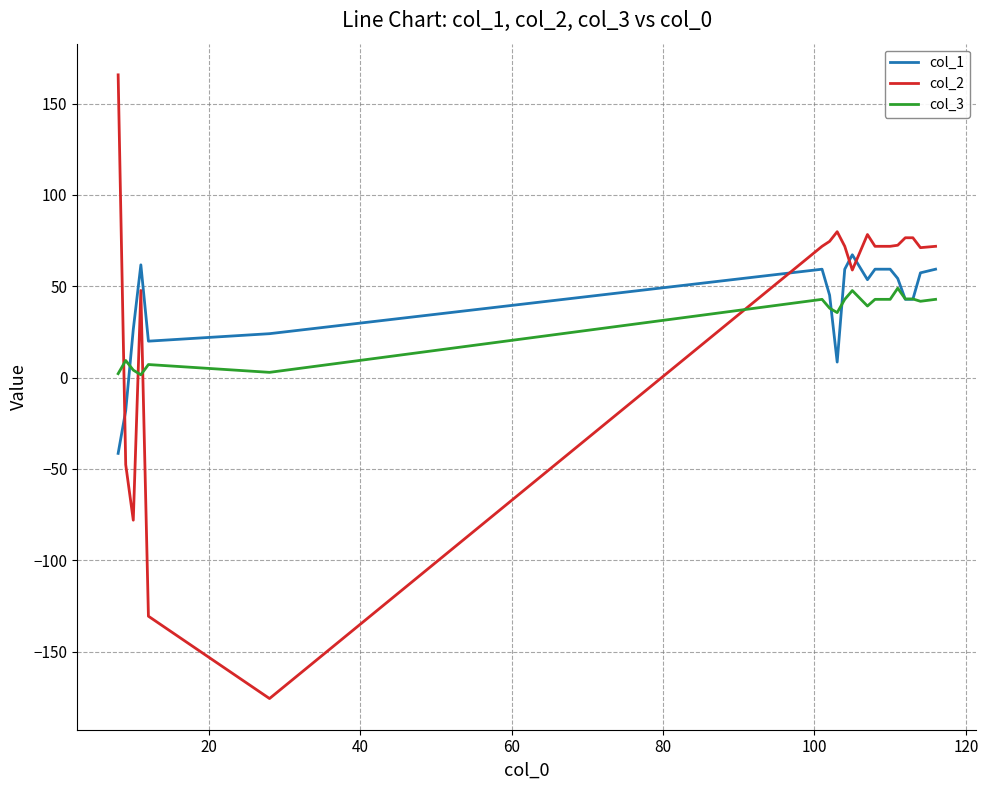

Which series has the largest range (max minus min)?

col_2